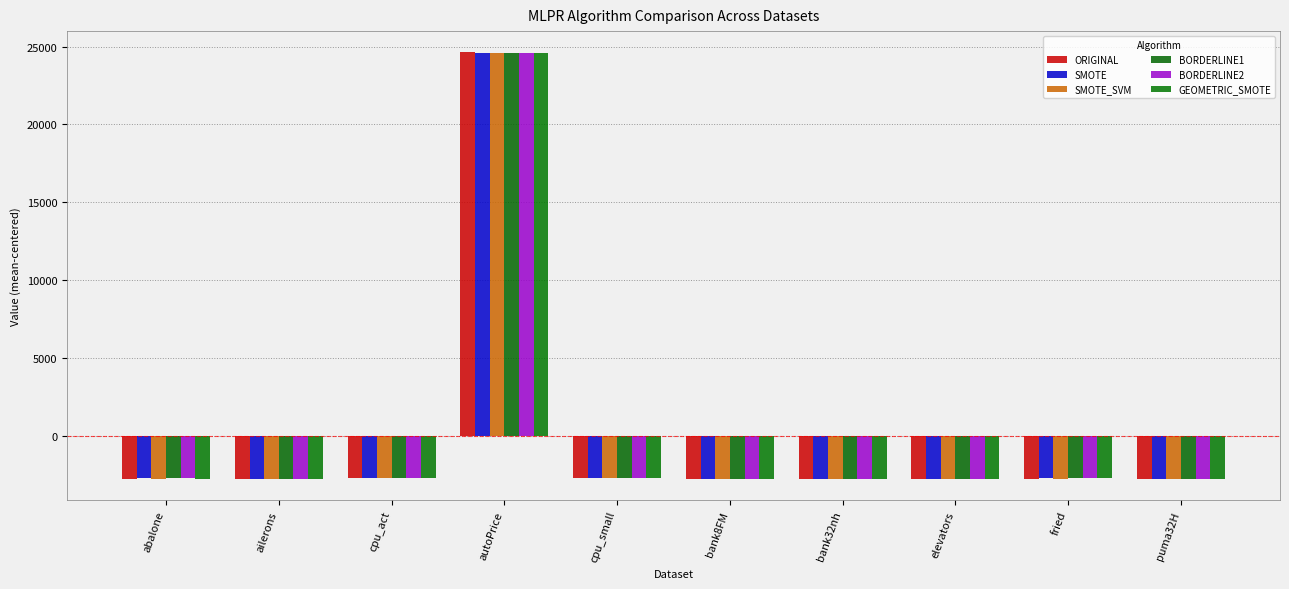

Reading left to right, what are all the values shown in this chart?

ORIGINAL: abalone=-2734.7	ailerons=-2747.3	cpu_act=-2709.2	autoPrice=24623.9	cpu_small=-2709.1	bank8FM=-2747.1	bank32nh=-2746.9	elevators=-2747.3	fried=-2735.2	puma32H=-2747.2
SMOTE: abalone=-2731.7	ailerons=-2746.3	cpu_act=-2709.0	autoPrice=24608.2	cpu_small=-2705.0	bank8FM=-2746.1	bank32nh=-2745.9	elevators=-2746.3	fried=-2731.7	puma32H=-2746.2
SMOTE_SVM: abalone=-2734.7	ailerons=-2747.5	cpu_act=-2702.0	autoPrice=24610.9	cpu_small=-2703.7	bank8FM=-2747.3	bank32nh=-2747.0	elevators=-2747.4	fried=-2733.9	puma32H=-2747.4
BORDERLINE1: abalone=-2733.4	ailerons=-2746.4	cpu_act=-2707.7	autoPrice=24613.0	cpu_small=-2707.0	bank8FM=-2746.2	bank32nh=-2746.0	elevators=-2746.4	fried=-2733.4	puma32H=-2746.3
BORDERLINE2: abalone=-2733.0	ailerons=-2746.1	cpu_act=-2708.6	autoPrice=24611.1	cpu_small=-2706.2	bank8FM=-2745.9	bank32nh=-2745.7	elevators=-2746.1	fried=-2733.4	puma32H=-2746.0
GEOMETRIC_SMOTE: abalone=-2735.7	ailerons=-2745.9	cpu_act=-2712.3	autoPrice=24612.8	cpu_small=-2703.9	bank8FM=-2745.7	bank32nh=-2745.5	elevators=-2745.9	fried=-2732.2	puma32H=-2745.8